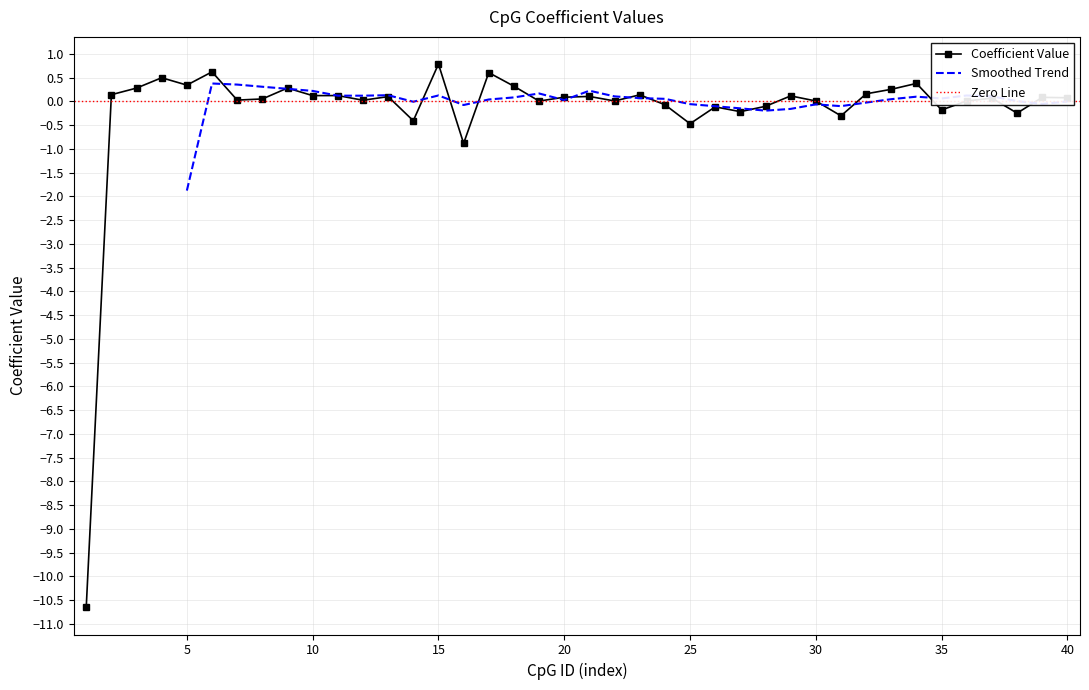

True or false: Coefficient Value has more than 2 interior local peaks.

True